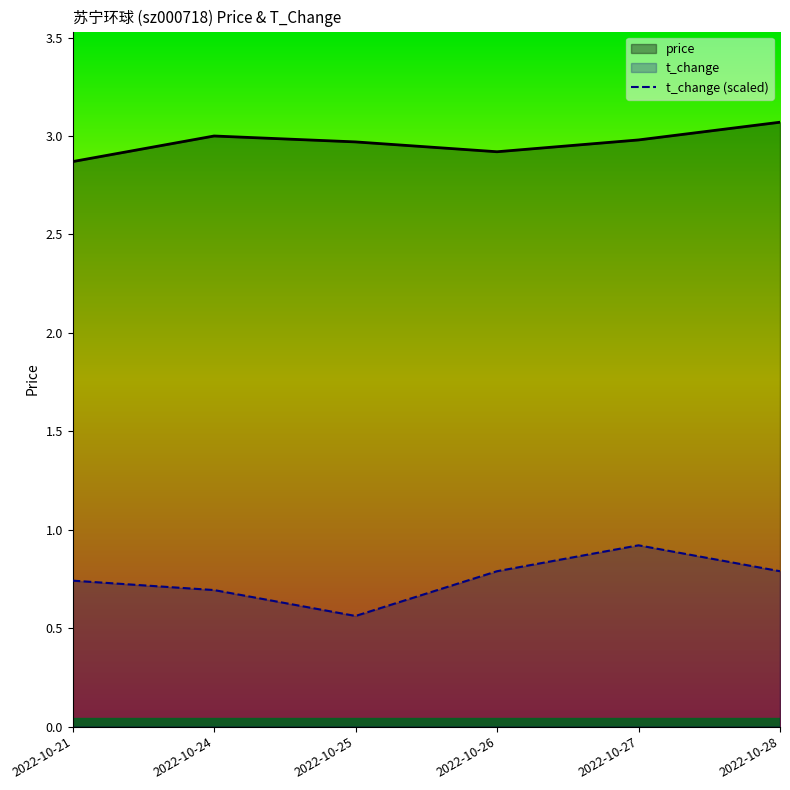

Does the chart display data point markers on the line(s)?

No